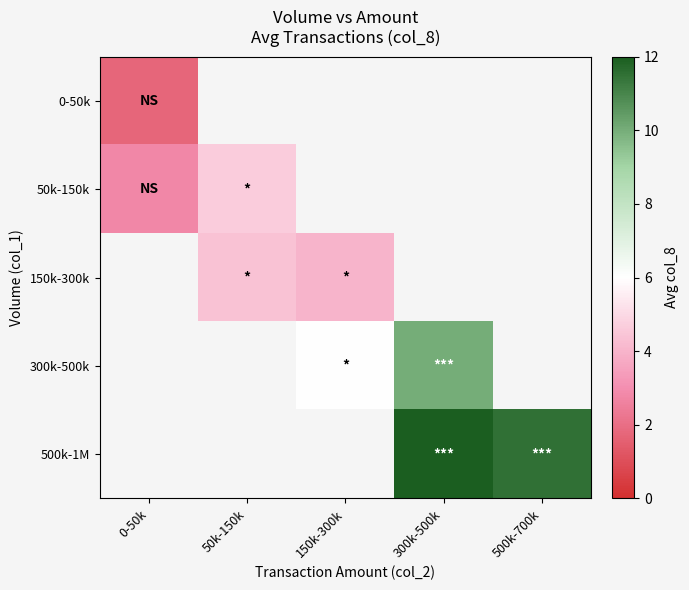

How many series are shown in this chart?

5